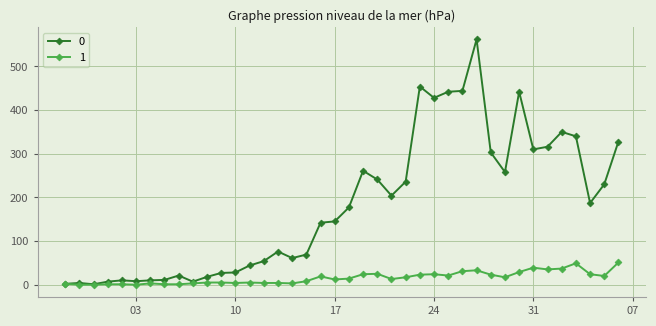

At how many categories does at least one series exceed 364?

6